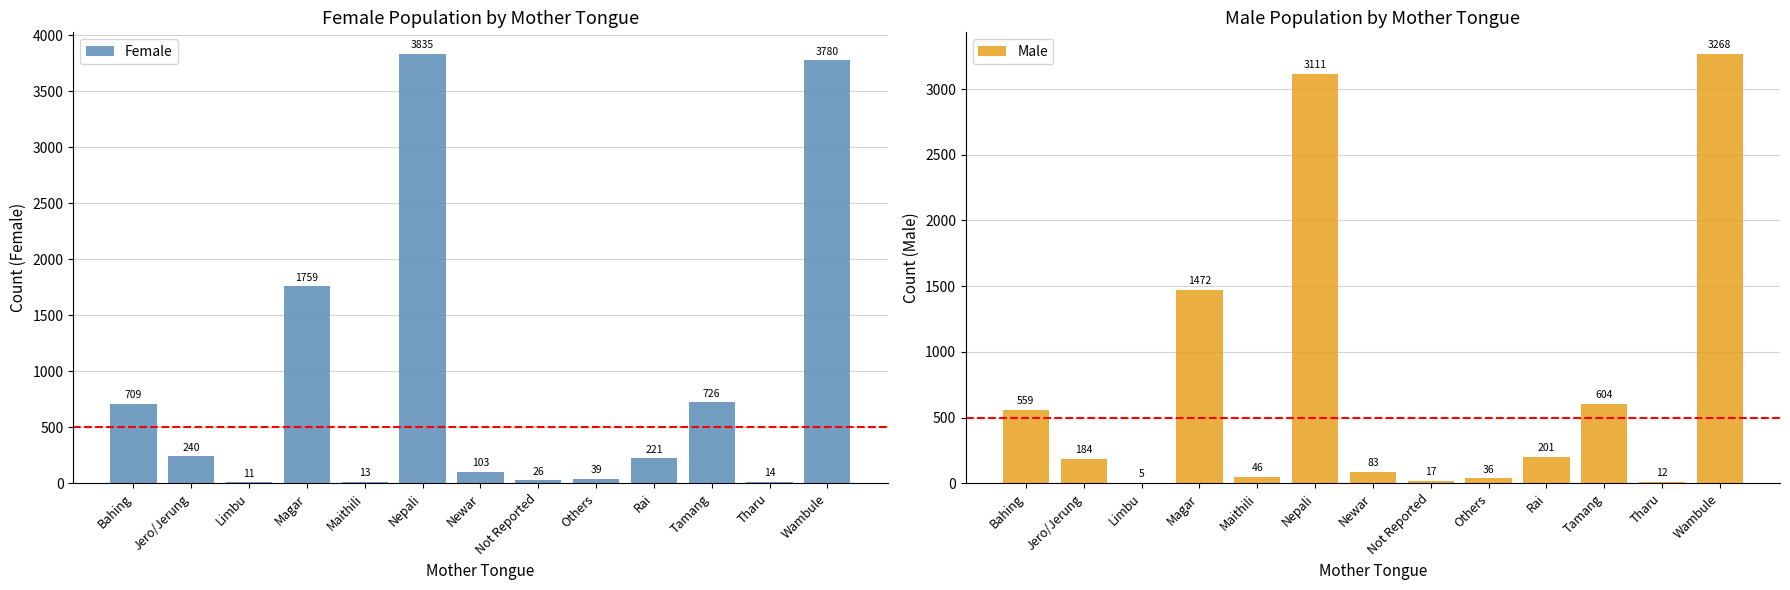

At which label is Female closest to 1923?

Magar